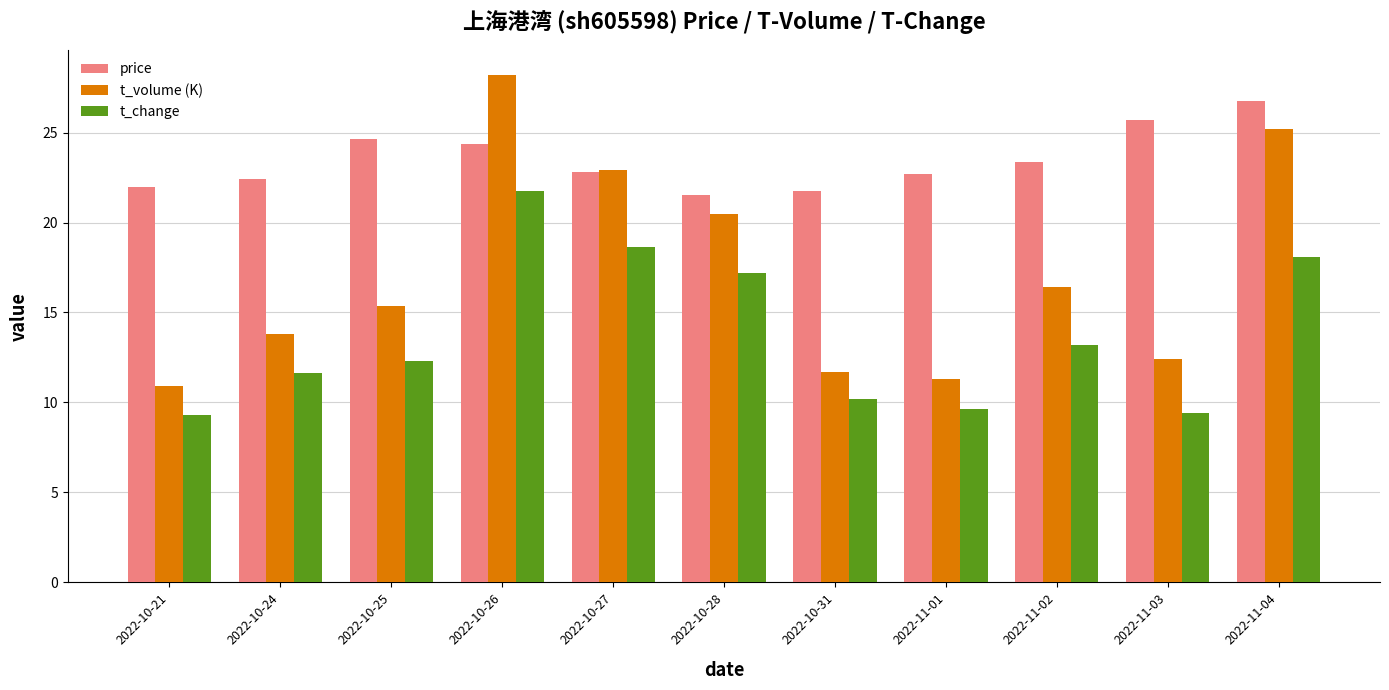

Read the price value at 2022-10-24.

22.4